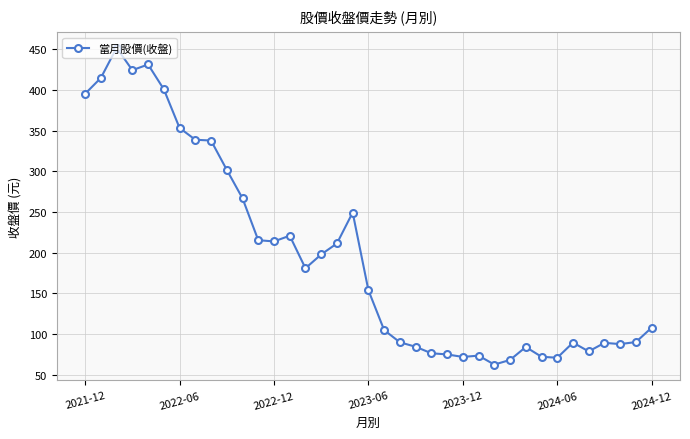

What is the average value?

195.7